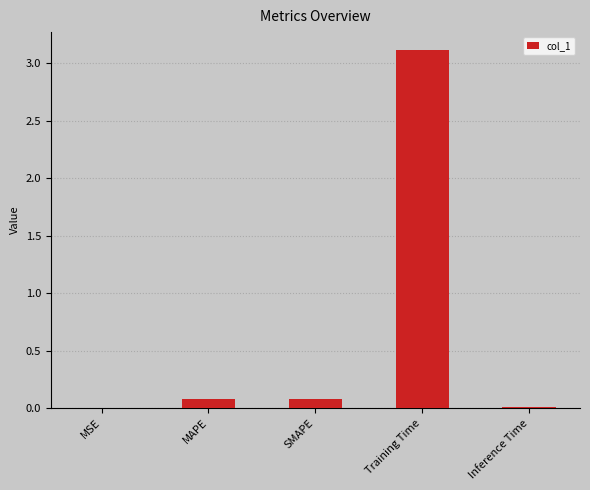

True or false: the data shows 0.0 at MSE.

True